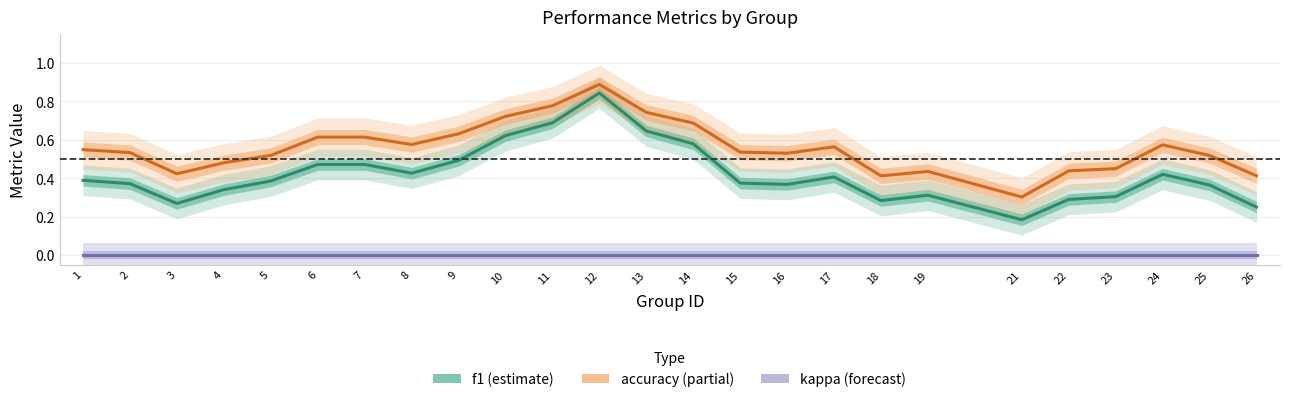

Between 4 and 26, which is larger?

4